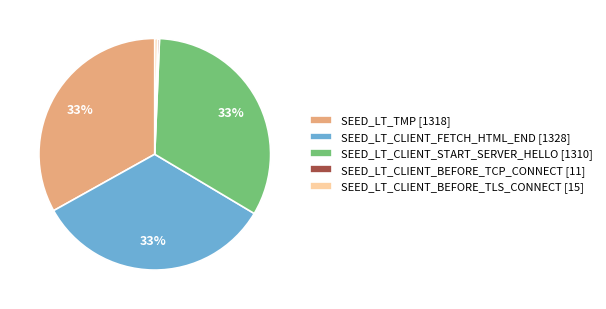

To the nearest percent, what percentage of the pie is SEED_LT_TMP [1318]?

33%